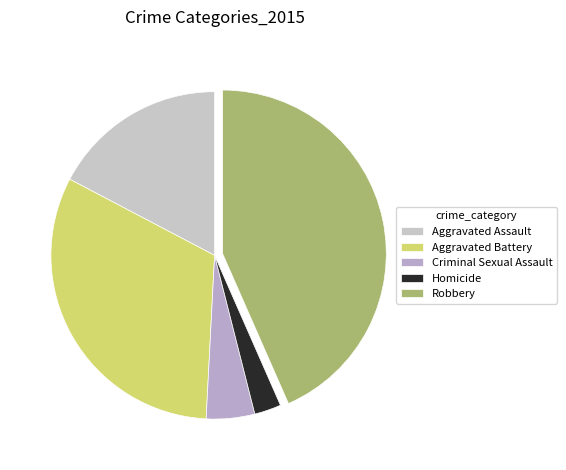

Does any single category account for the majority?

No